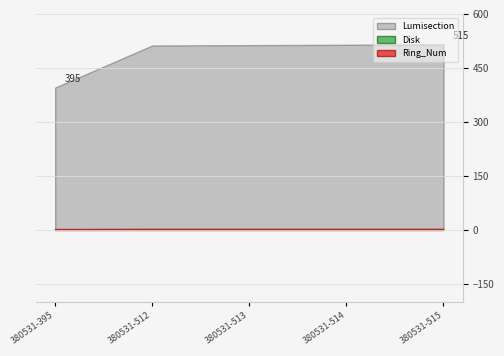

True or false: Ring_Num and Lumisection intersect in this chart.

False